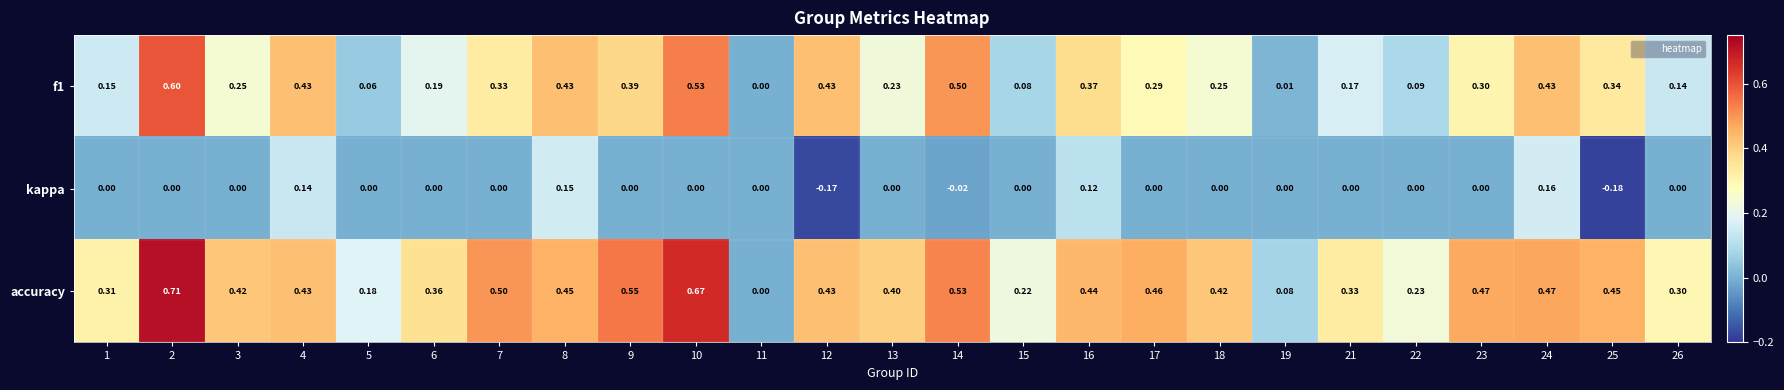

How many values in kappa are below zero?

3